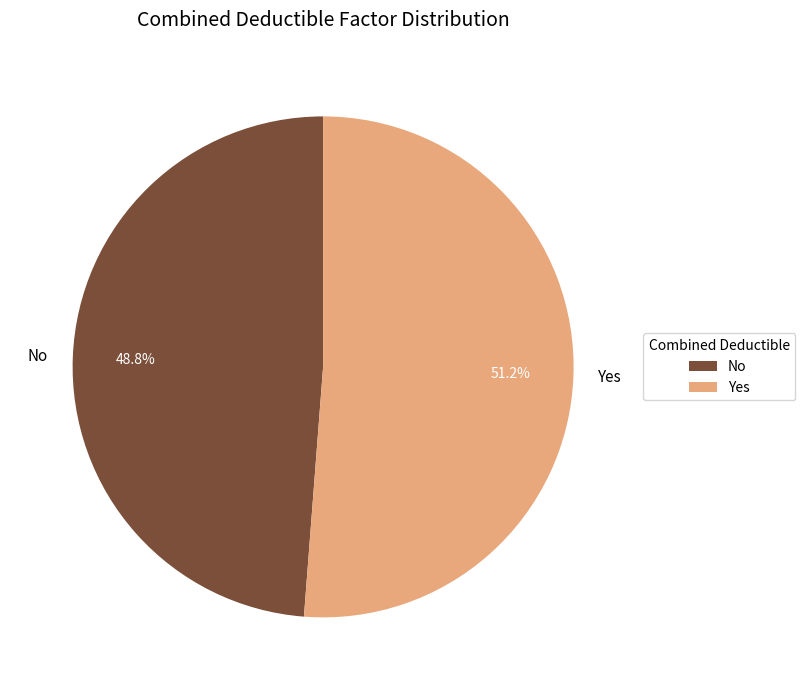

How many slices are in this pie chart?

2